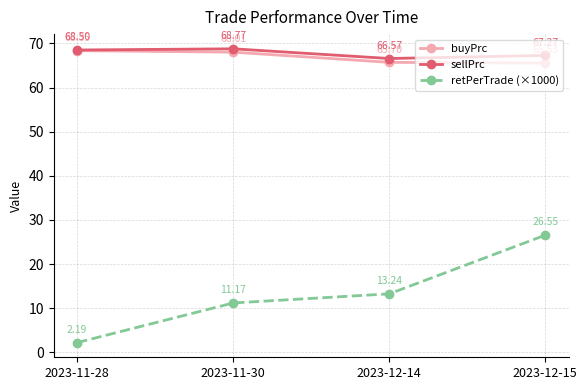

What is the difference between the maximum and minimum values in the retPerTrade (×1000) series?

24.4